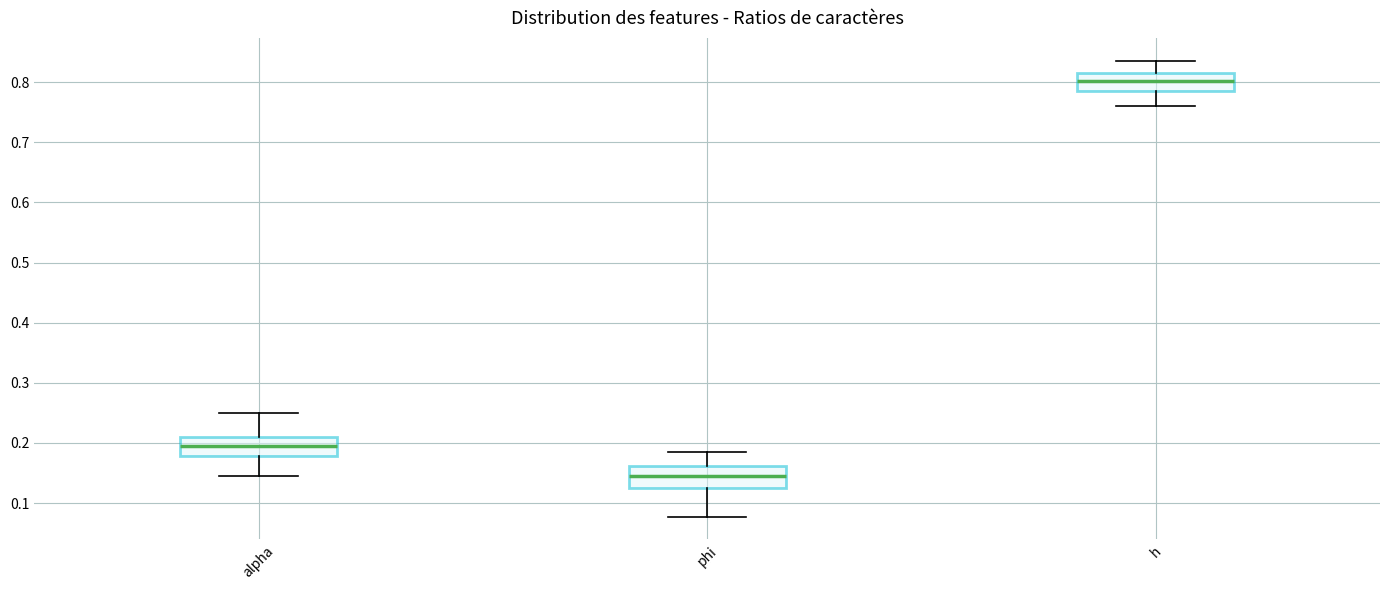

Reading left to right, transcribe this box plot: for each box, give where its median line is, the range the box spans, and where its two whiskers end, as read against the y-axis. The values are not printed on the chart, so give them approximately, as read against the axis.

alpha: median 0.19, box 0.18 to 0.21, whiskers 0.15 to 0.25
phi: median 0.14, box 0.13 to 0.16, whiskers 0.08 to 0.19
h: median 0.80, box 0.78 to 0.82, whiskers 0.76 to 0.84